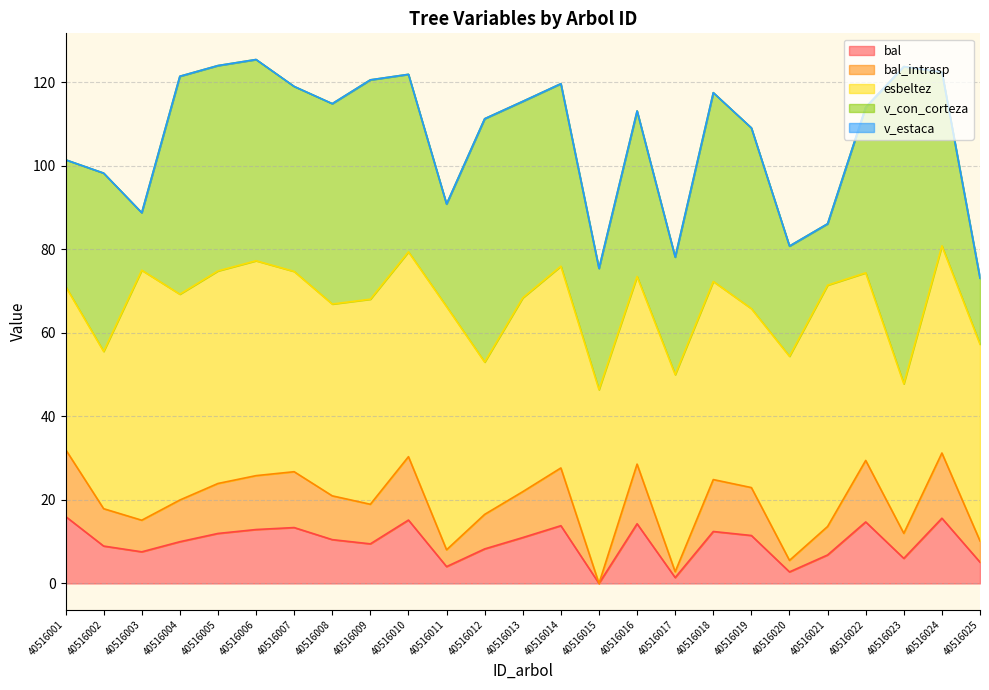

Which series changed the most between 40516012 and 40516022?

v_con_corteza